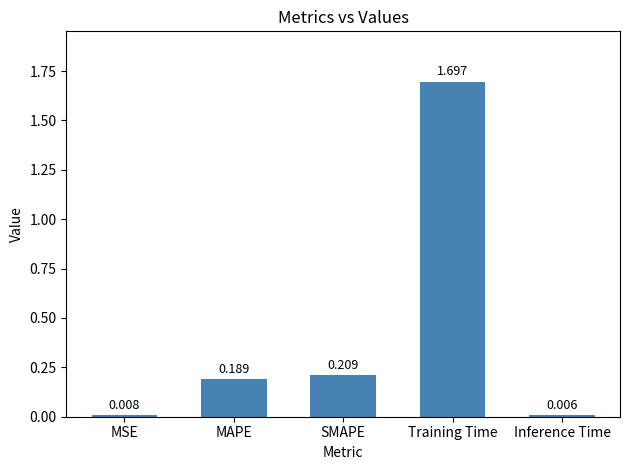

What is the label of the 1st bar from the left?

MSE